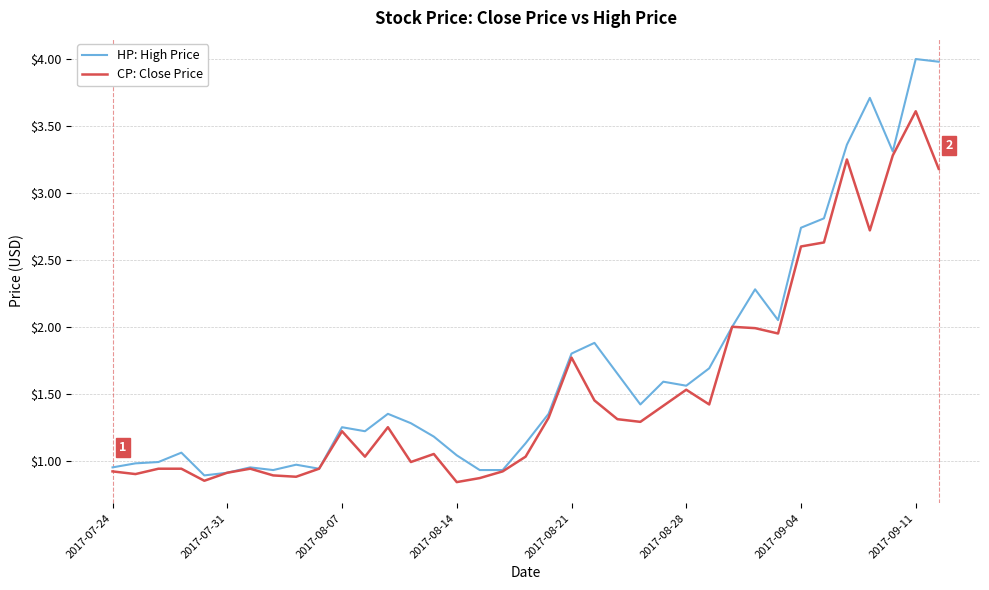

What is the greatest value displayed?

4.0